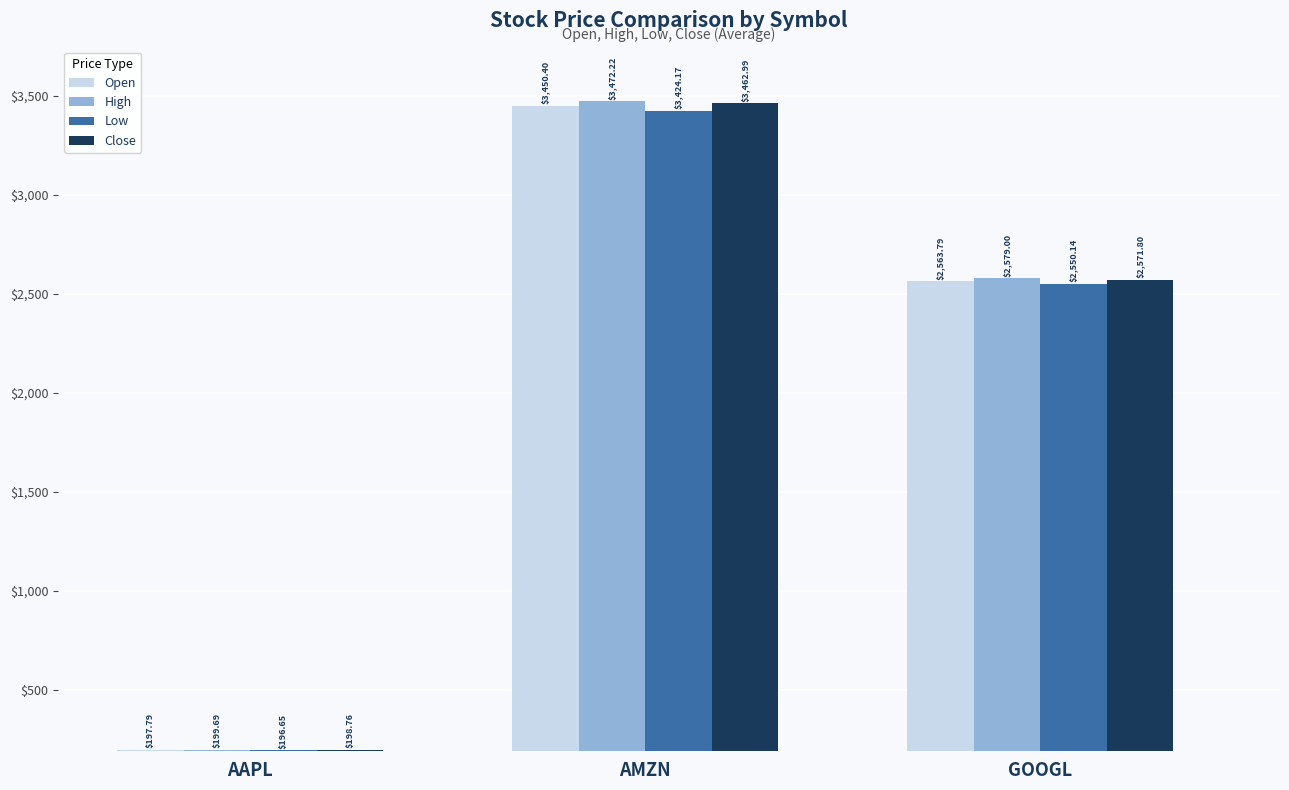

Does the chart contain any negative values?

No